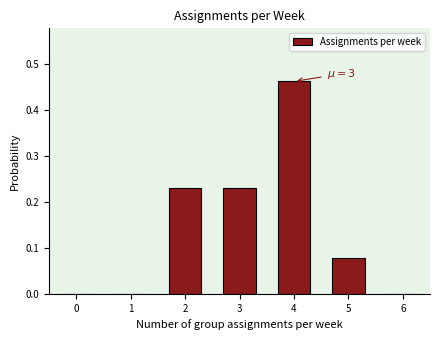

What is the change in value from 0 to 5?

+0.1